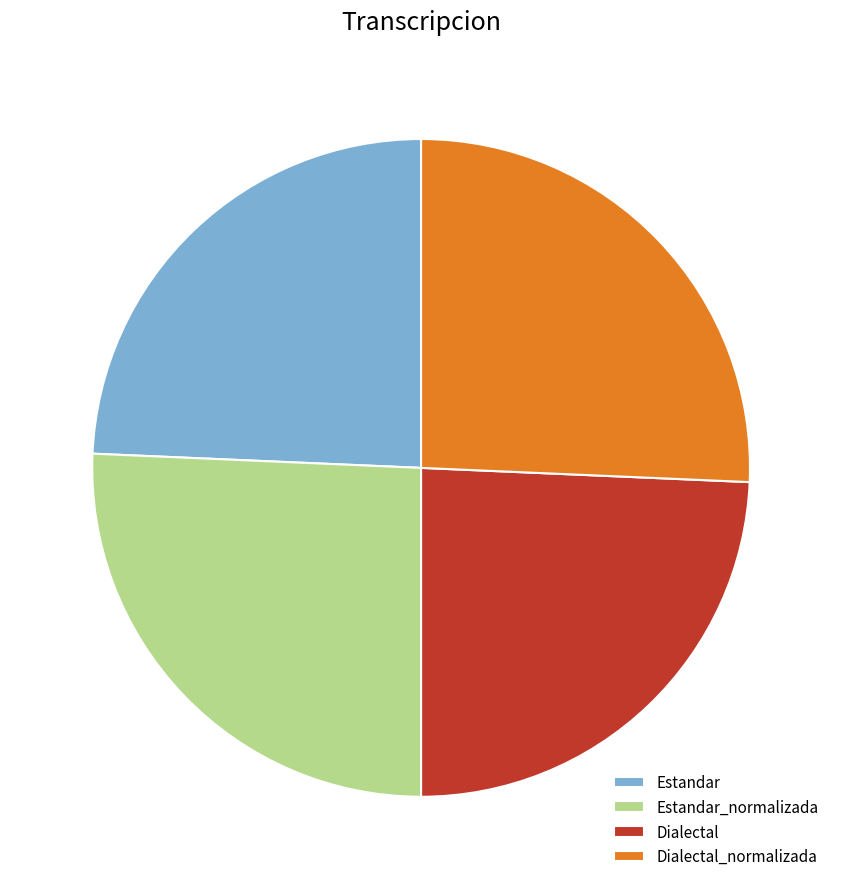

Approximately how many times larger is the value at Estandar_normalizada compared to Dialectal?

1.1